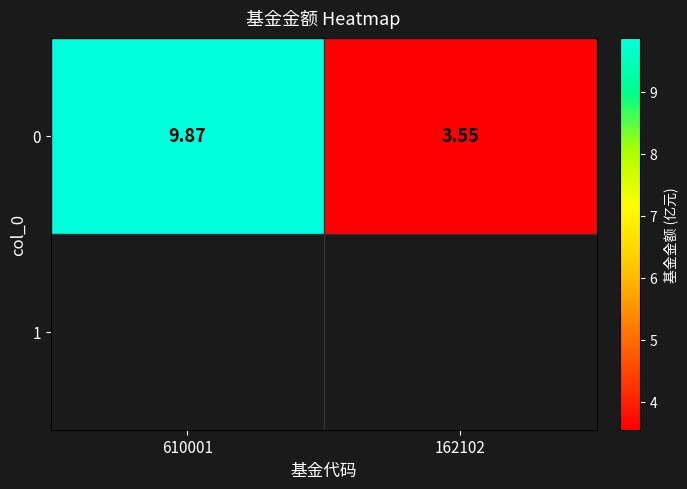

Between 610001 and 162102, which is larger?

610001